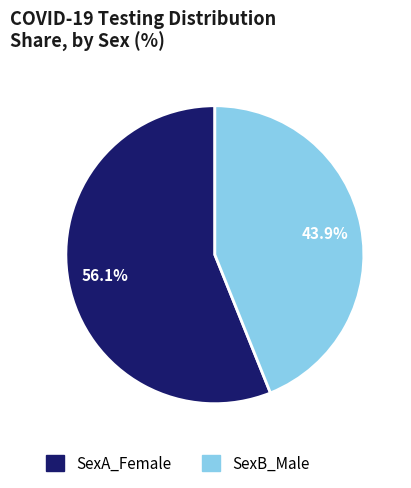

To the nearest percent, what percentage of the pie is SexA_Female?

56%